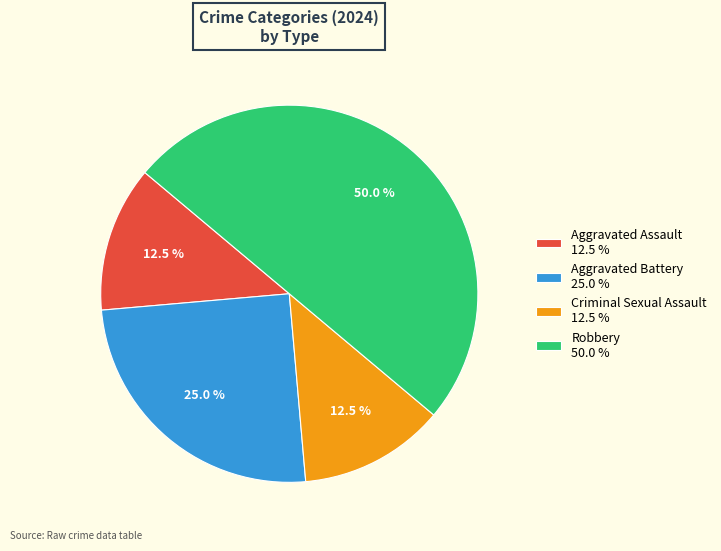

To the nearest percent, what percentage of the pie is Robbery?

50%